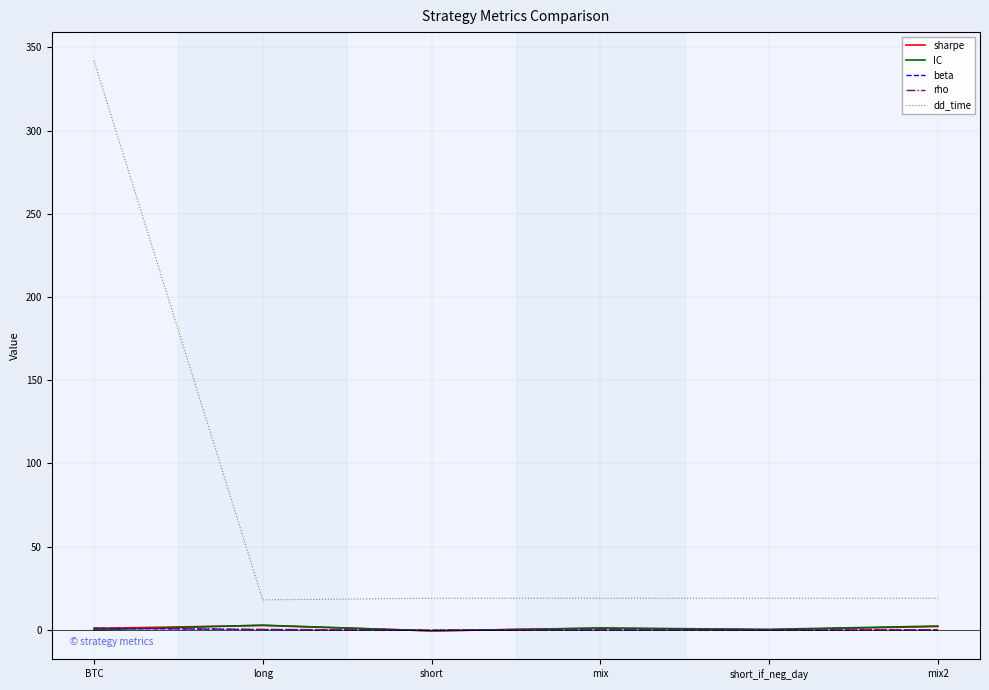

At which category is the sum across all series the highest?

BTC